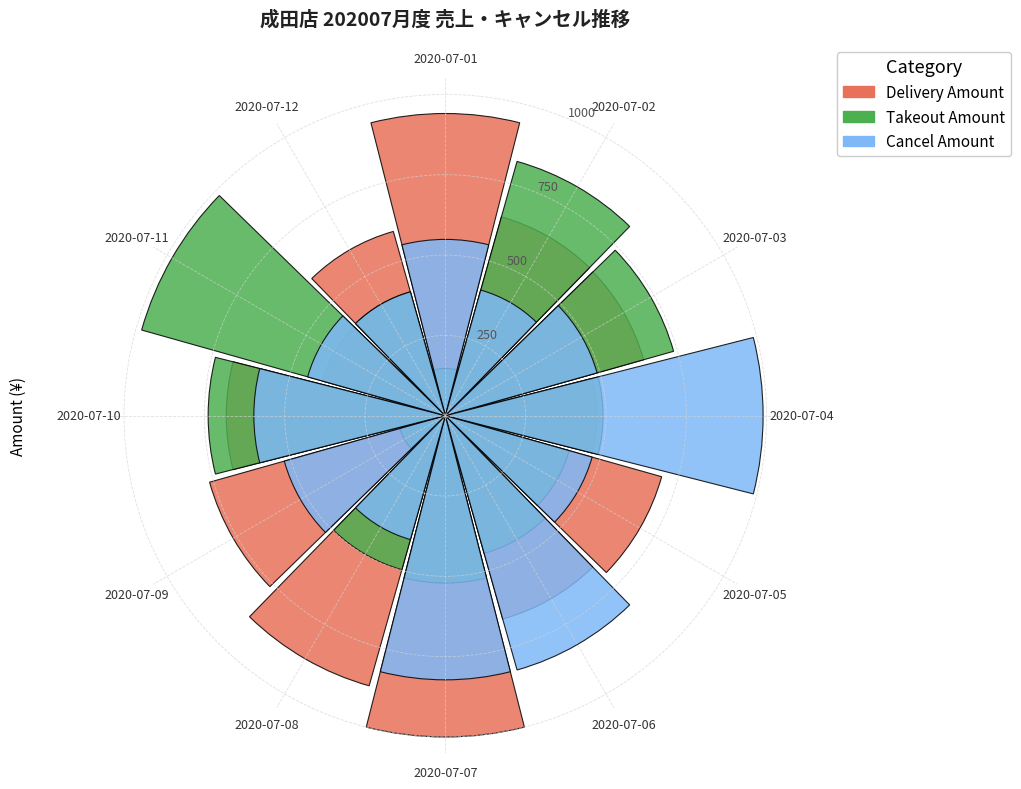

Which series has the largest range (max minus min)?

Takeout Amount